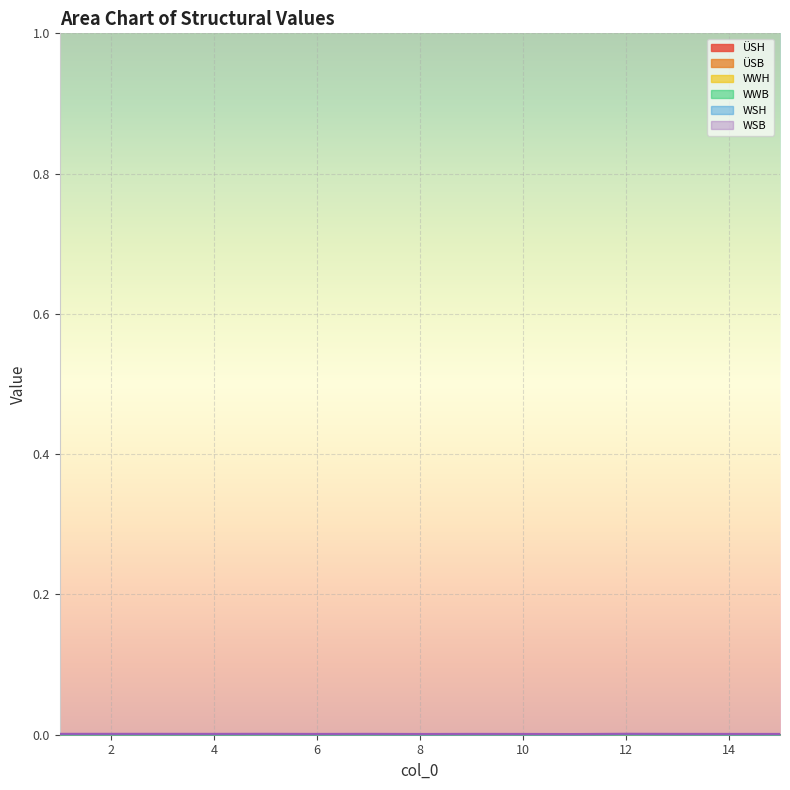

How many lines are shown in the chart?

6